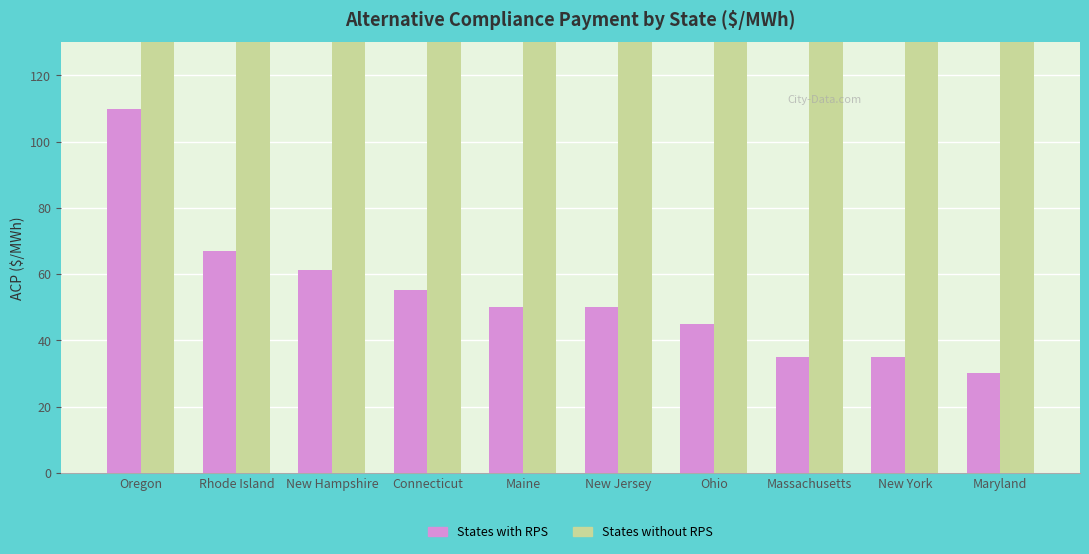

What is the smallest value displayed?

30.0